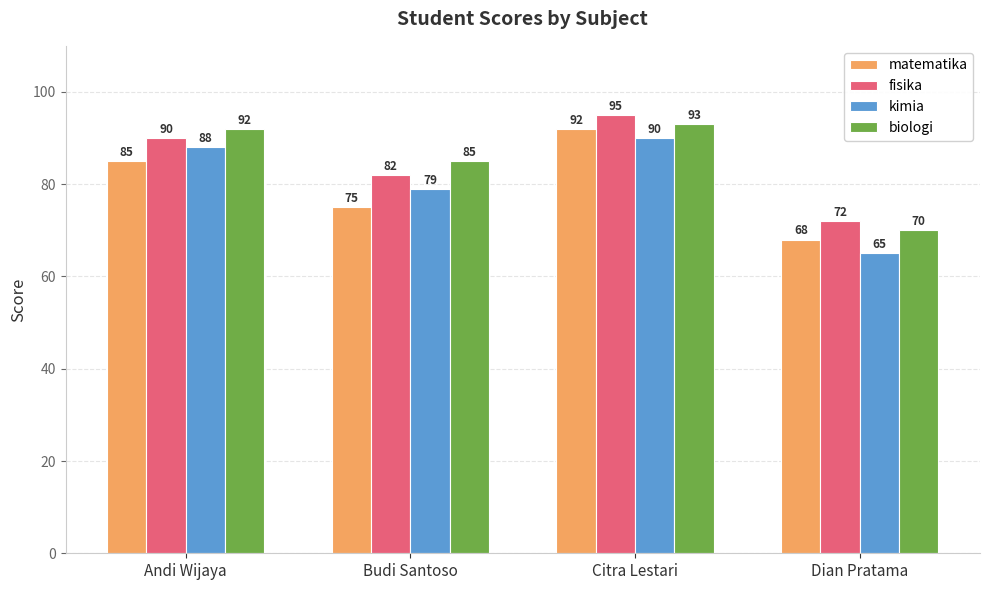

How many groups of bars are there?

4